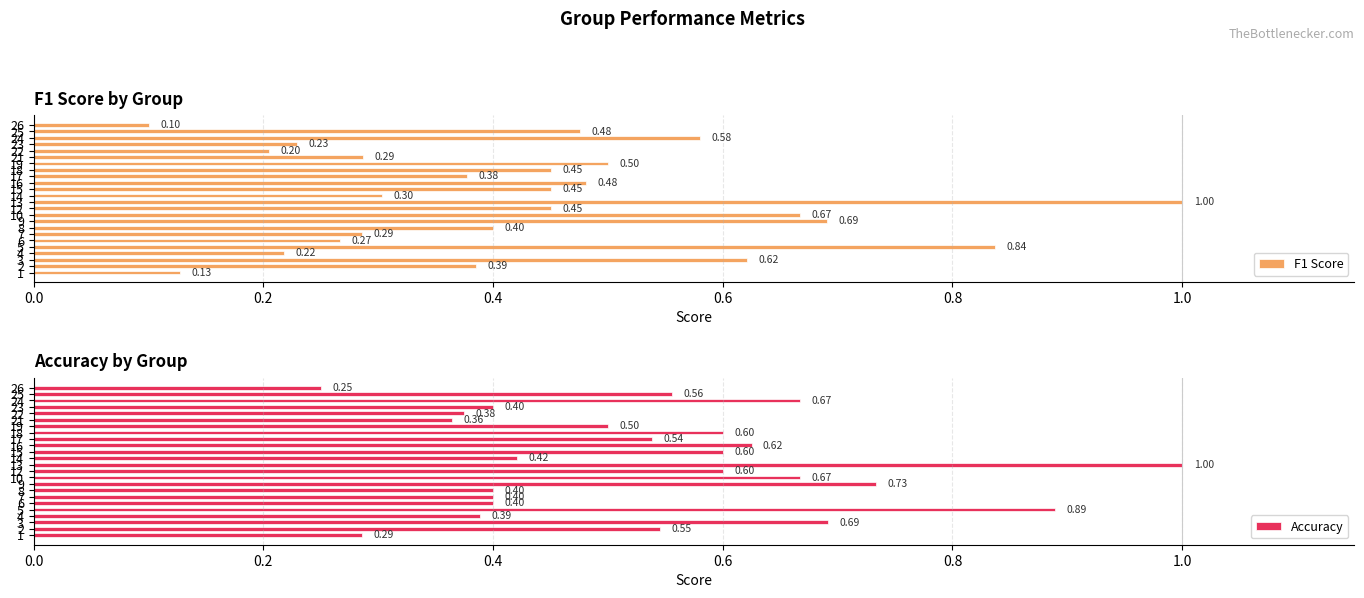

Where is Accuracy nearest to the value 0?

26